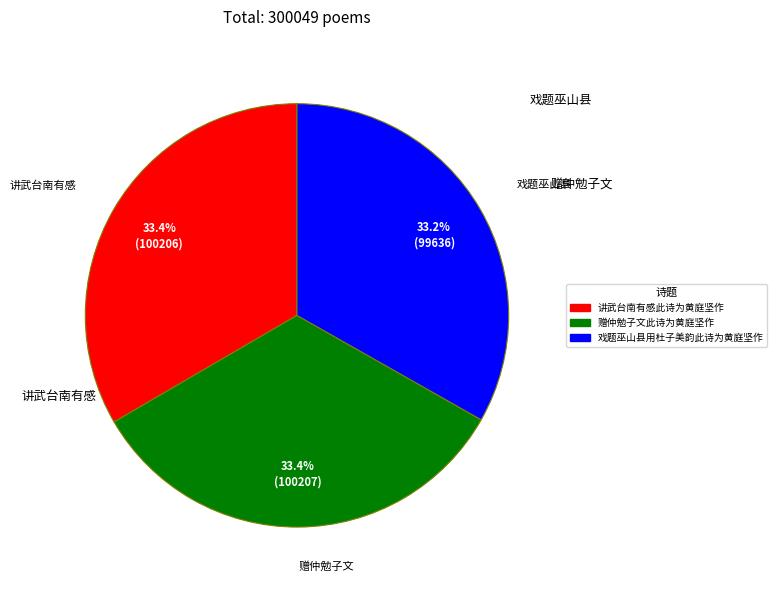

What percentage is NOT represented by 赠仲勉子文此诗为黄庭坚作?

66.6%